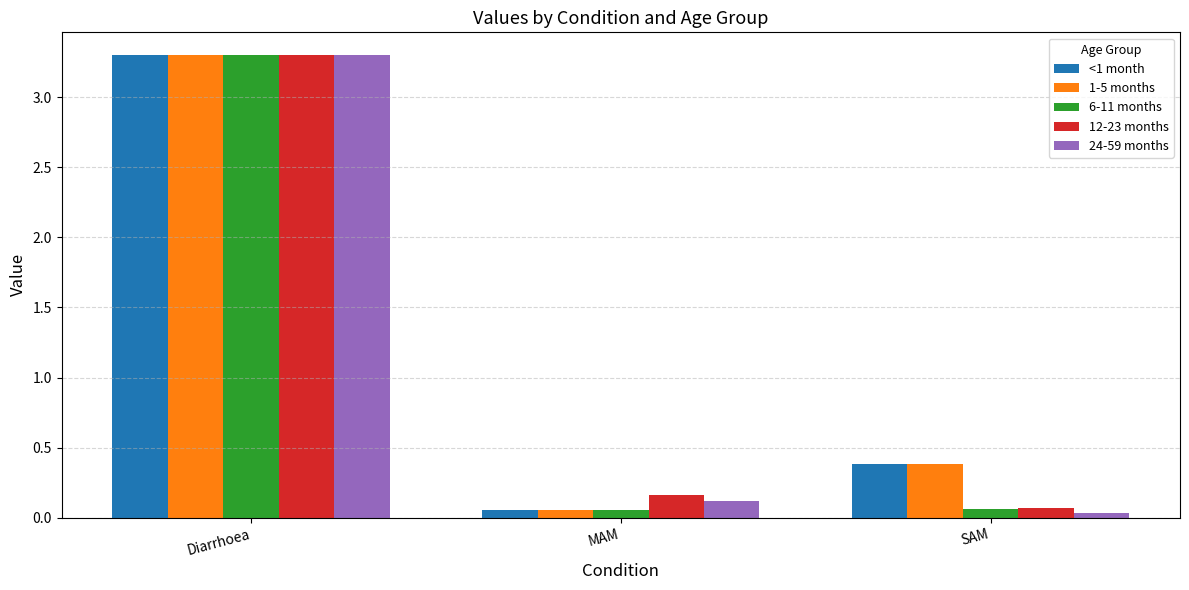

Is the value of 6-11 months at Diarrhoea greater than the value of 12-23 months at MAM?

Yes